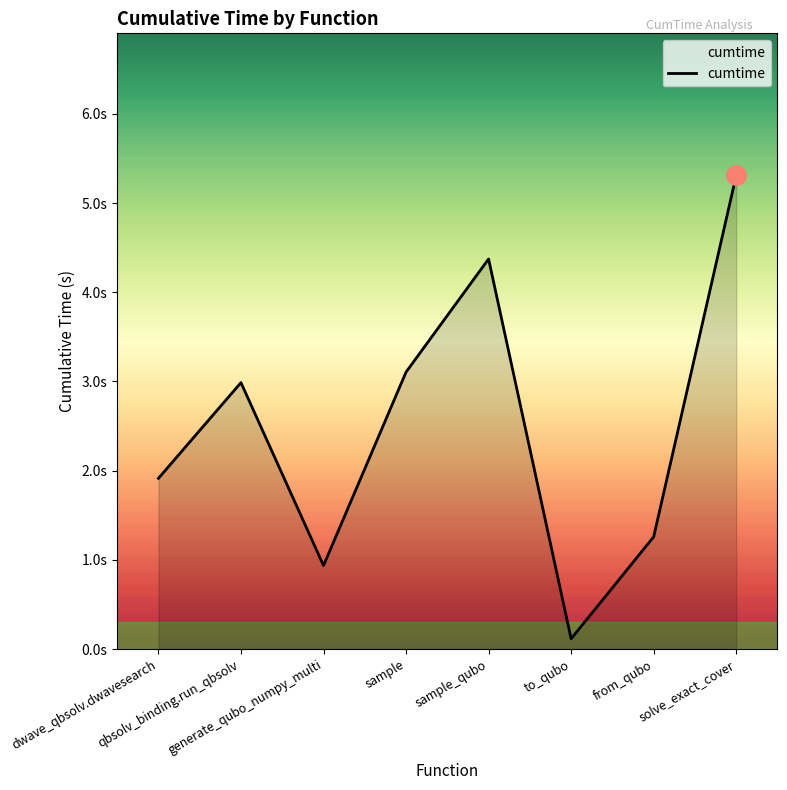

At which label does the data first exceed 2?

qbsolv_binding.run_qbsolv